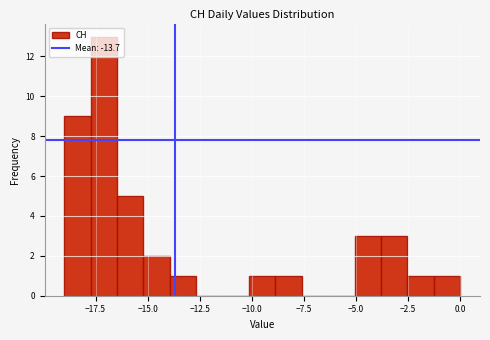

Read against the x-axis, roughly where is the centre of the tallest bar?

-17.0